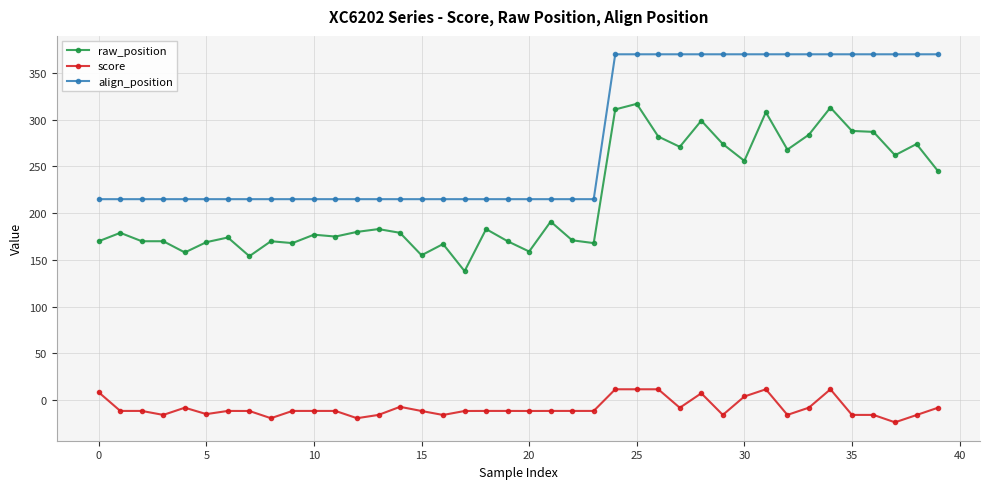

Which series has the largest total across all categories?

align_position